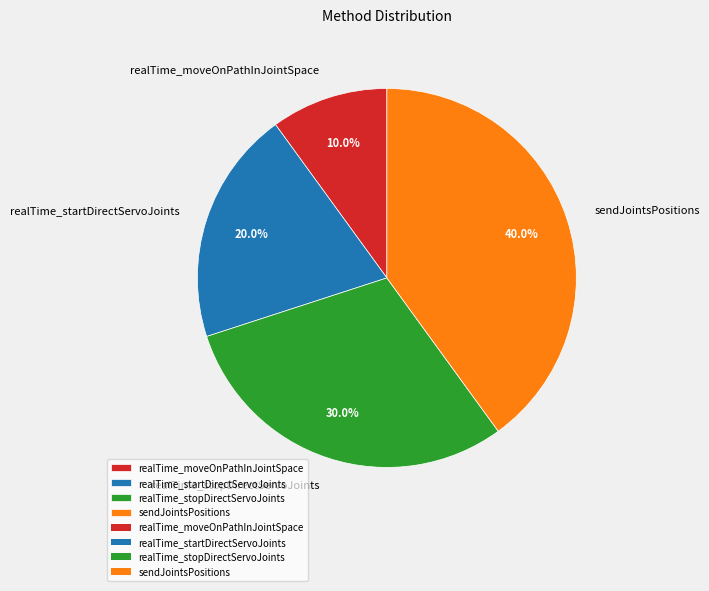

How many slices are in this pie chart?

4